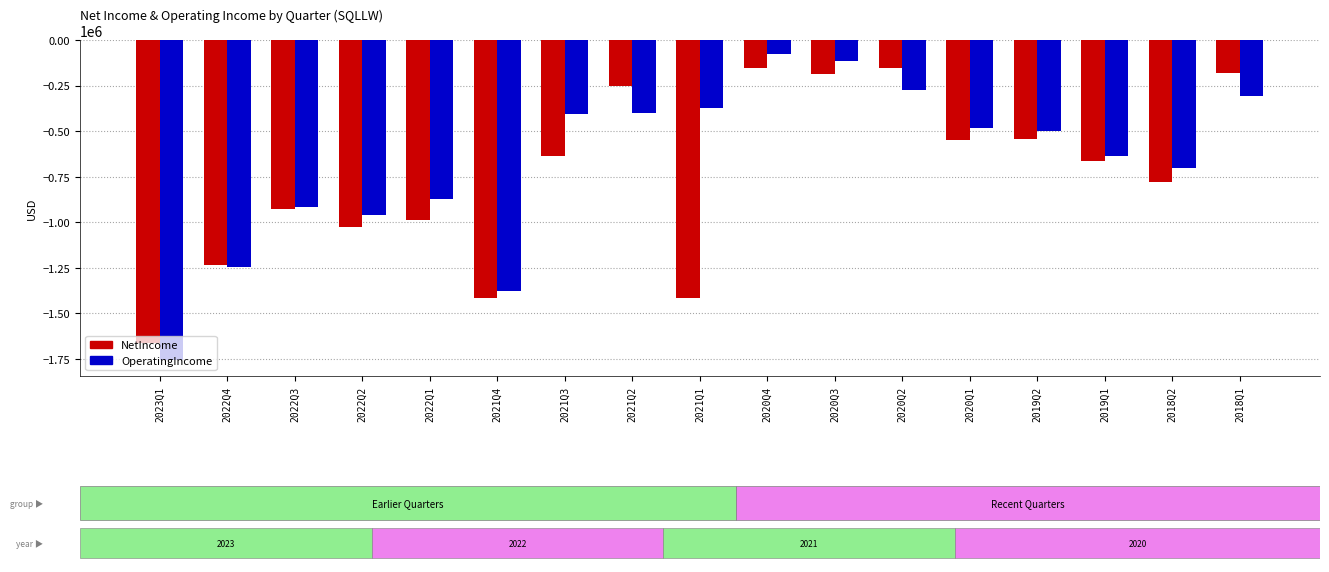

At which category is the sum across all series the highest?

2020Q4